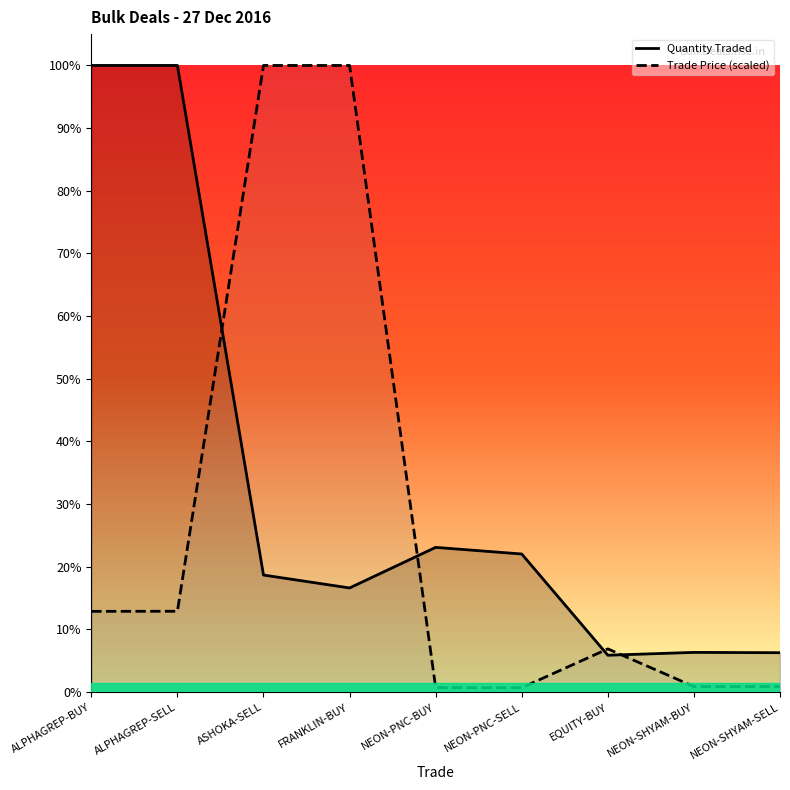

At which label is Quantity Traded closest to 502289?

NEON-PNC-BUY